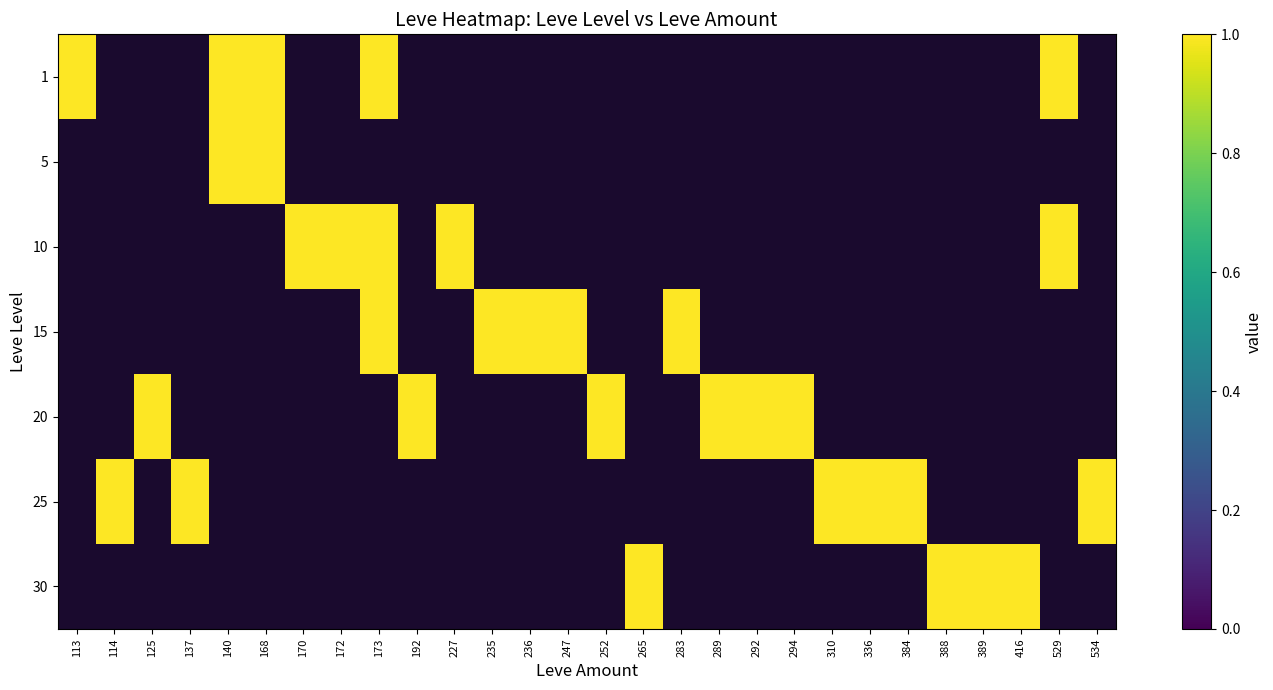

What is the spread (max minus min) of values at 140?

1